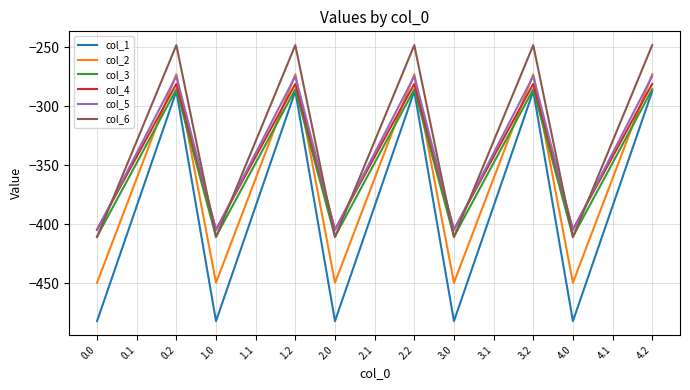

What is the maximum value for col_2?

-272.7